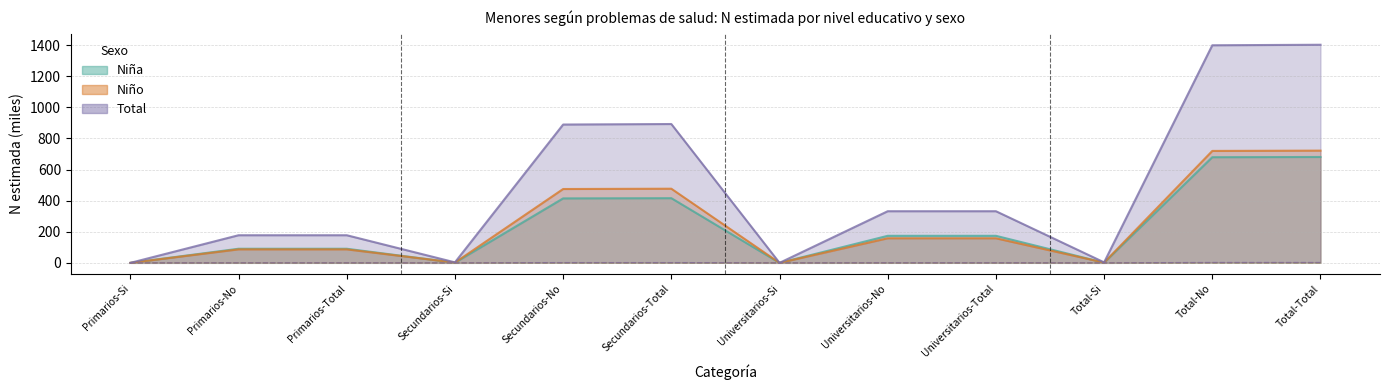

In Niña_N, how many points are higher than both neighbors (excluding endpoints)?

1